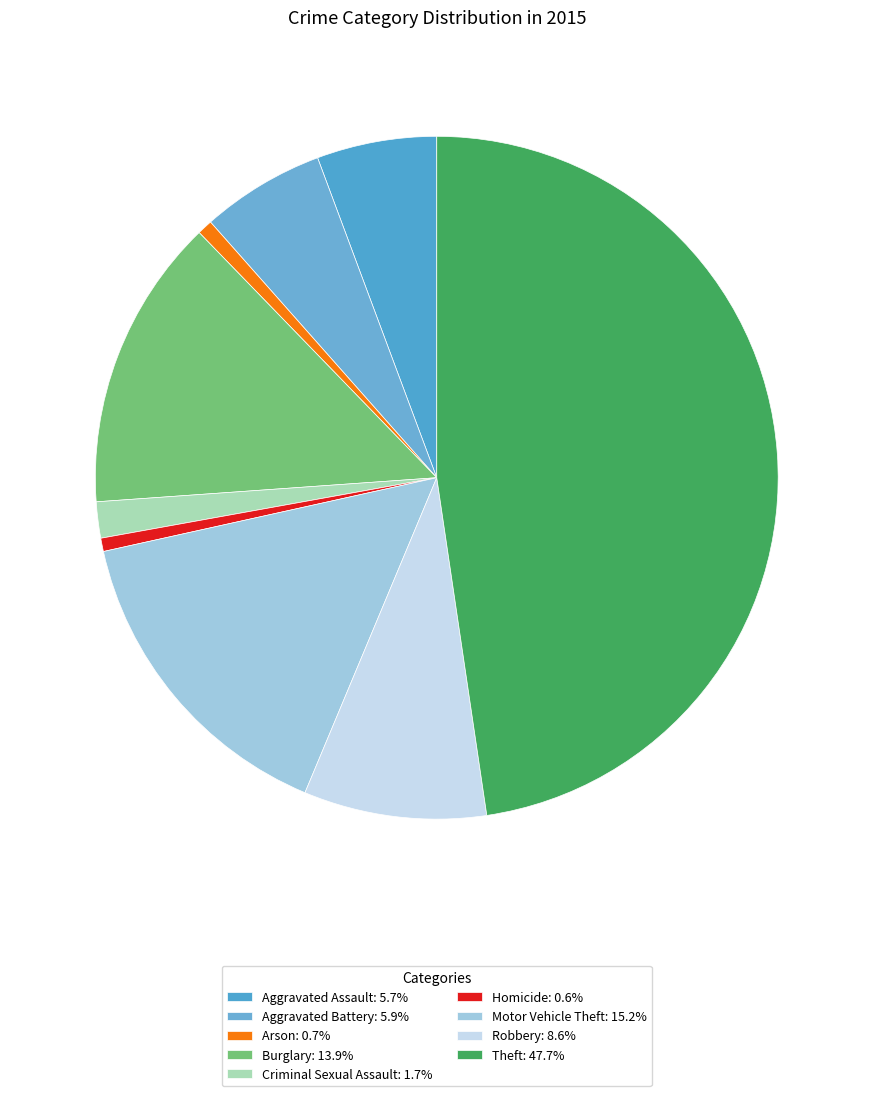

How many slices are in this pie chart?

9